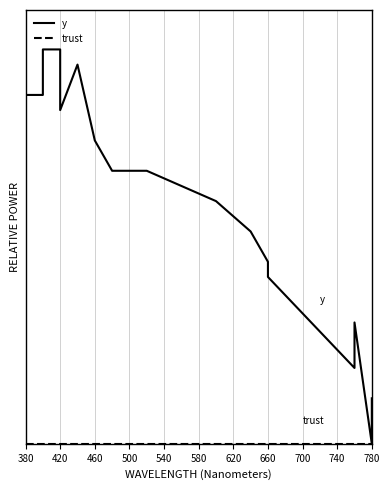

What are all the series names shown in the legend?

y, trust